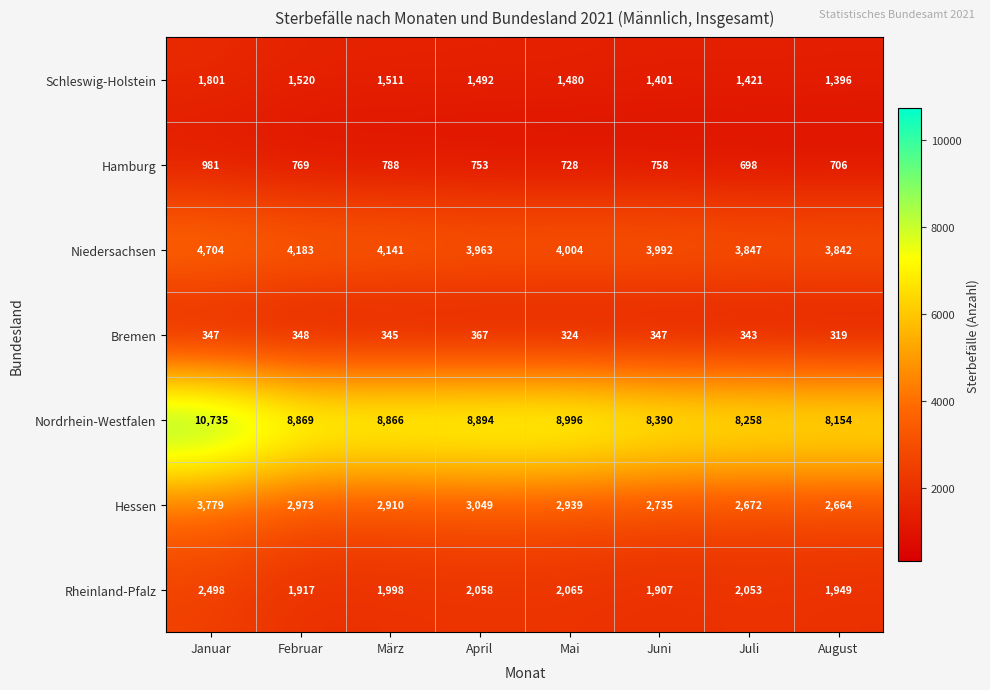

What is the sum of the Niedersachsen values at Juni and Februar?

8175